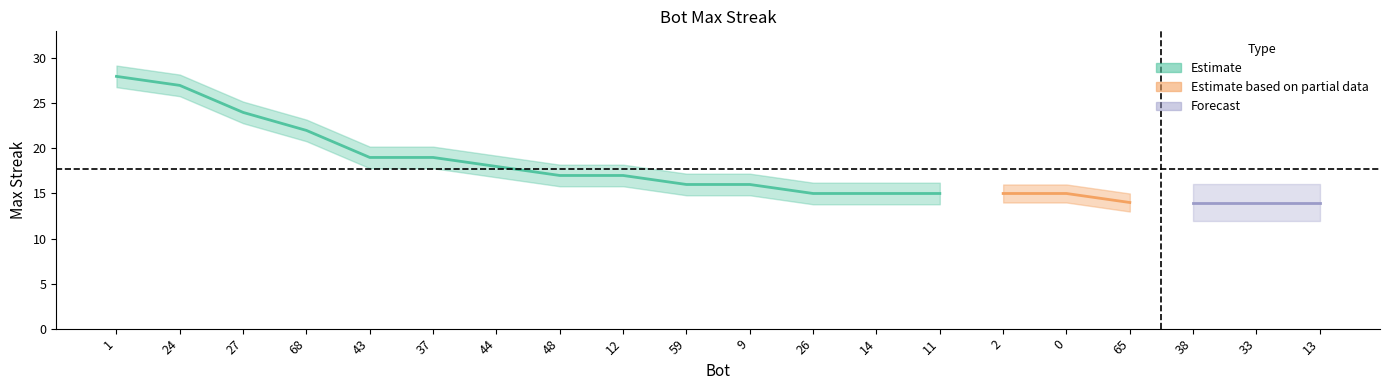

Is this an area chart (filled region under the line)?

No